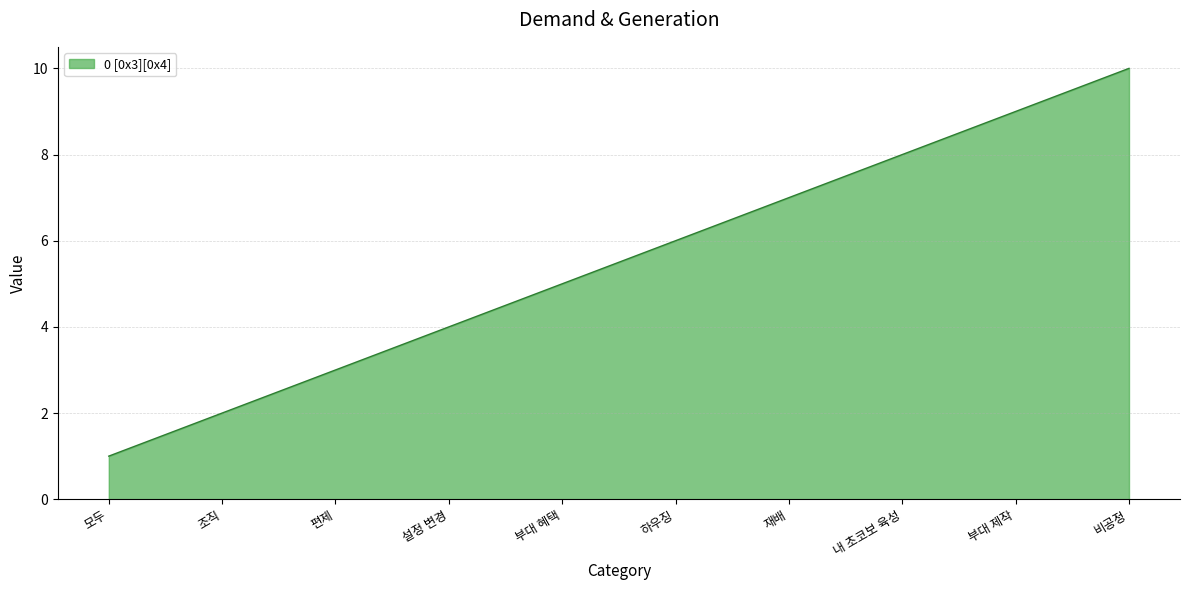

What position from the right is 부대 혜택?

6